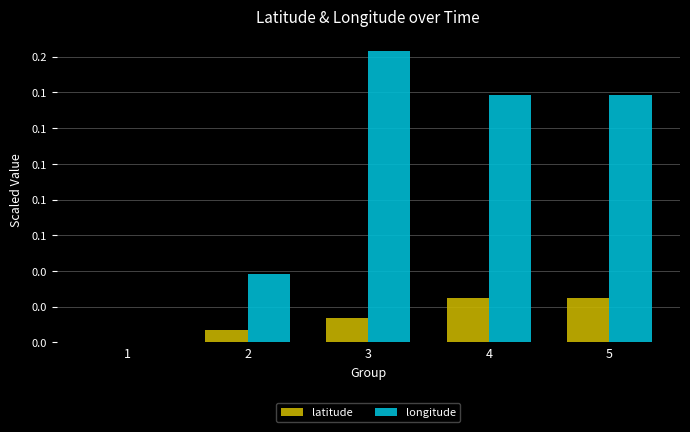

Are the bars horizontal?

No